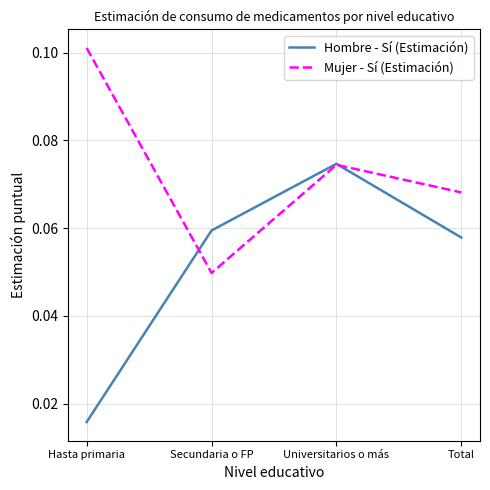

At which category is the sum across all series the highest?

Universitarios o más